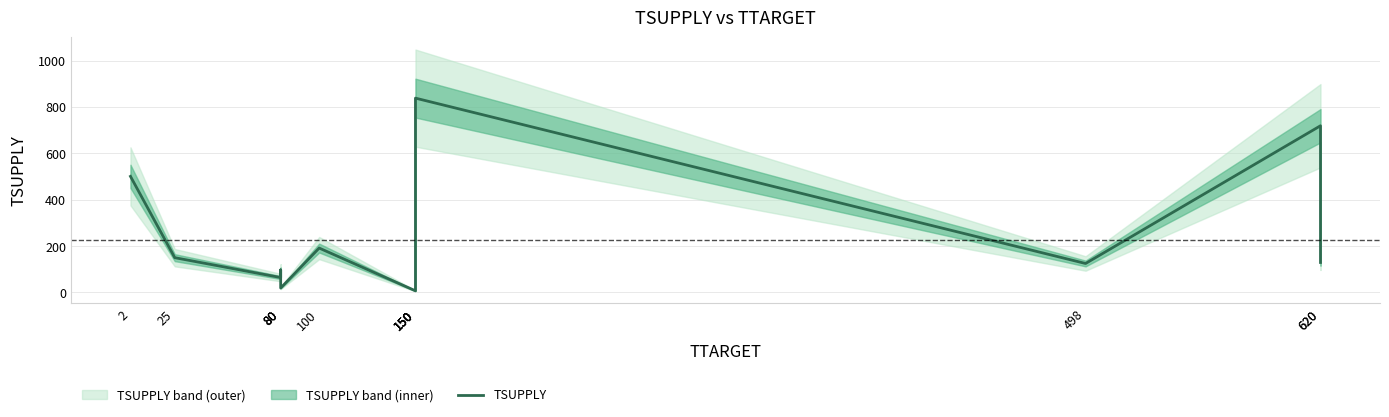

At which category does the data reach its first local valley?

80